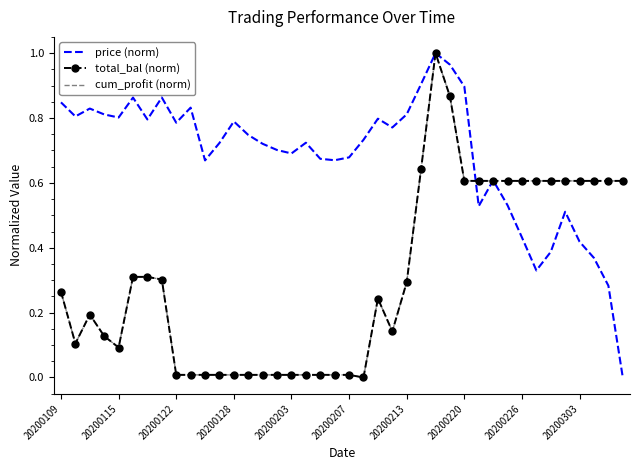

At how many categories does at least one series exceed 0?

40